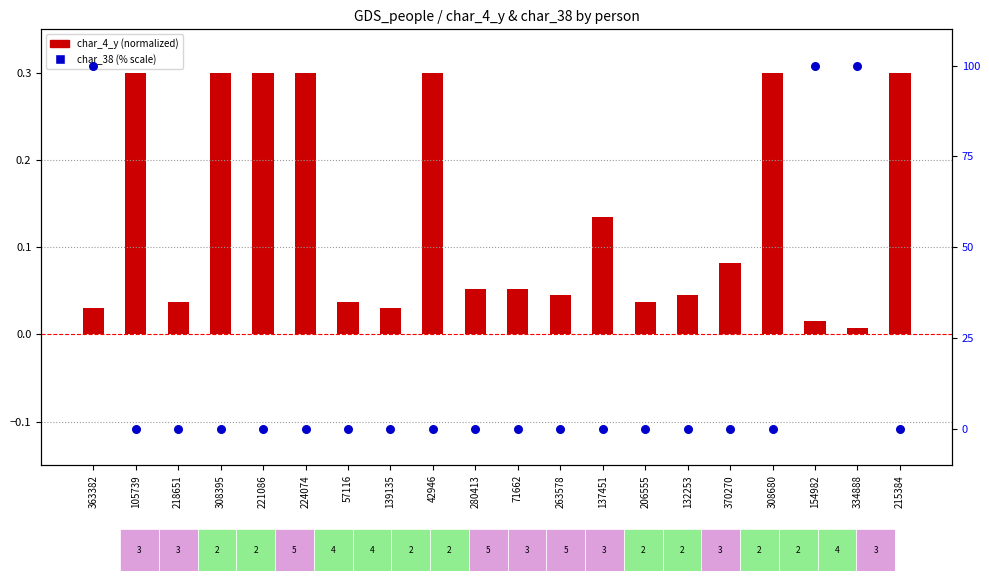

At which category is the sum across all series the highest?

363382